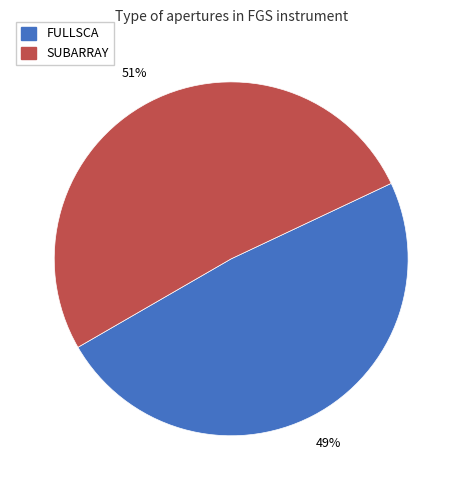

Which has a higher value, FULLSCA or SUBARRAY?

SUBARRAY